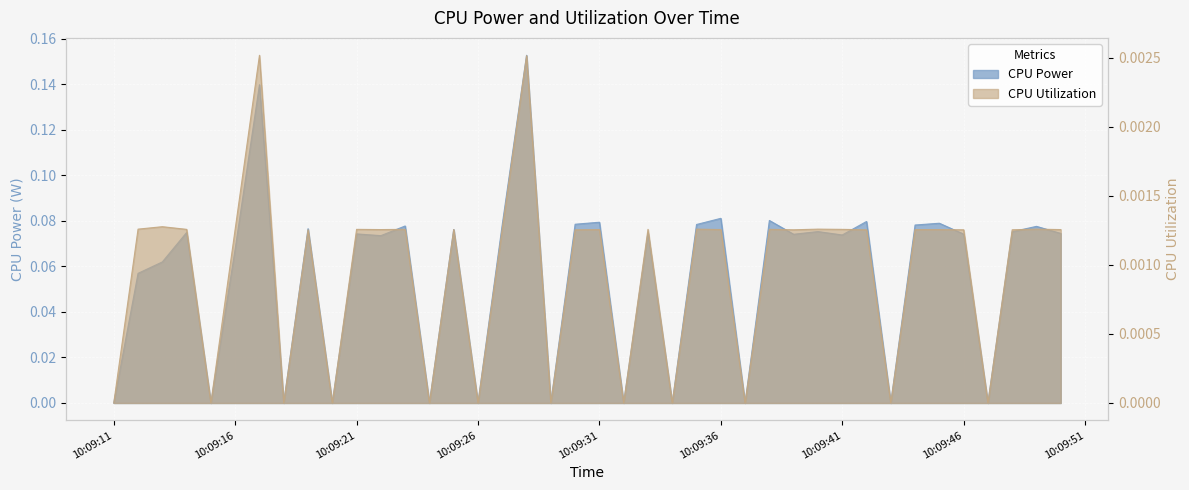

In CPU Power, how many points are lower than both neighbors (excluding endpoints)?

14